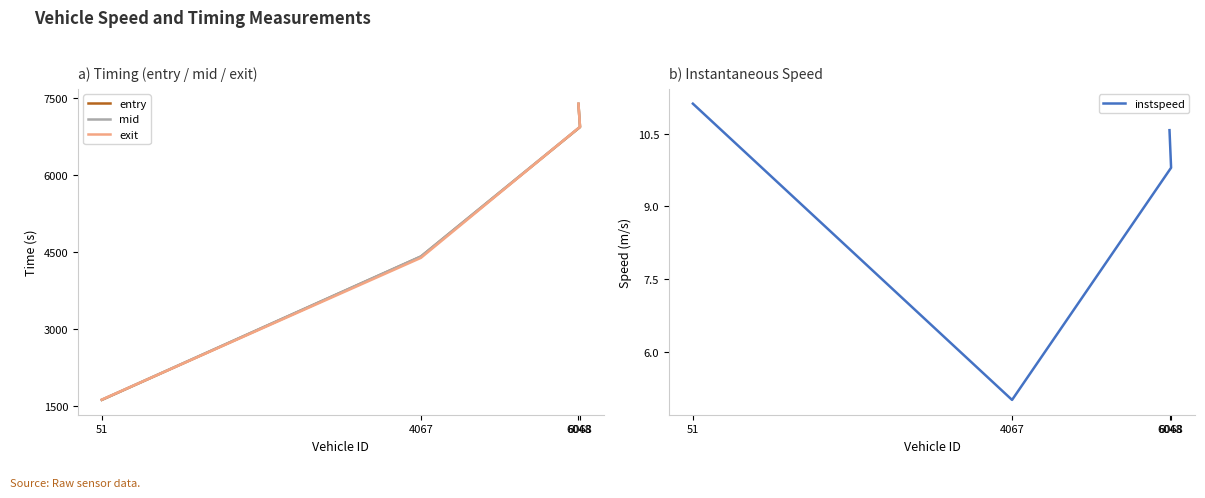

True or false: mid and instspeed intersect in this chart.

False